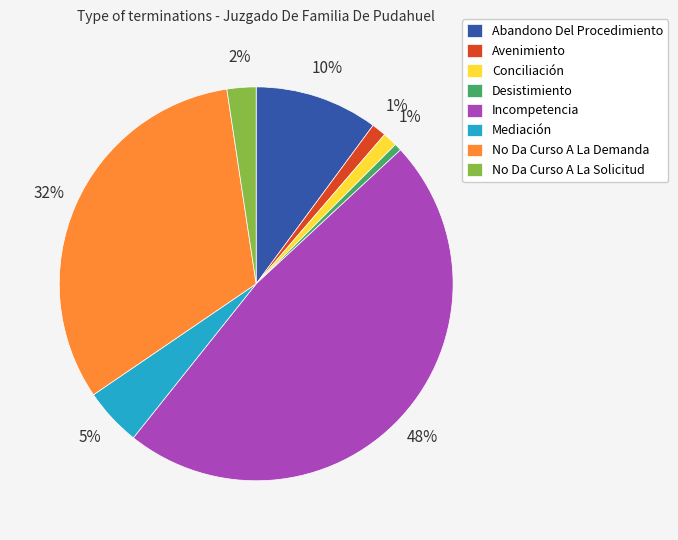

Is there any slice that represents more than half of the pie?

No